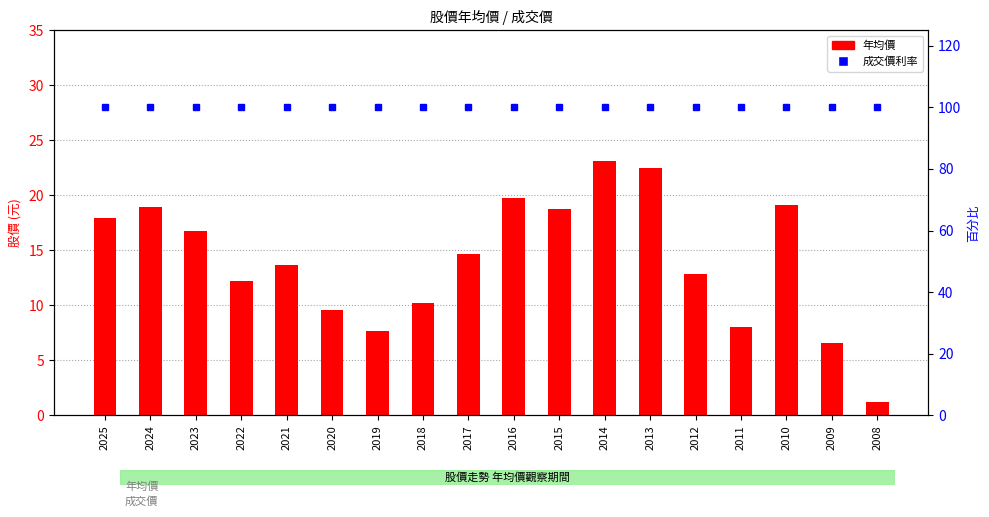

Reading left to right, extract all data points from this chart.

年均價: 2025=17.9	2024=18.9	2023=16.8	2022=12.2	2021=13.7	2020=9.6	2019=7.6	2018=10.2	2017=14.7	2016=19.8	2015=18.8	2014=23.1	2013=22.5	2012=12.8	2011=8.0	2010=19.1	2009=6.5	2008=1.2
成交價利率: 2025=100.0	2024=100.0	2023=100.0	2022=100.0	2021=100.0	2020=100.0	2019=100.0	2018=100.0	2017=100.0	2016=100.0	2015=100.0	2014=100.0	2013=100.0	2012=100.0	2011=100.0	2010=100.0	2009=100.0	2008=100.0